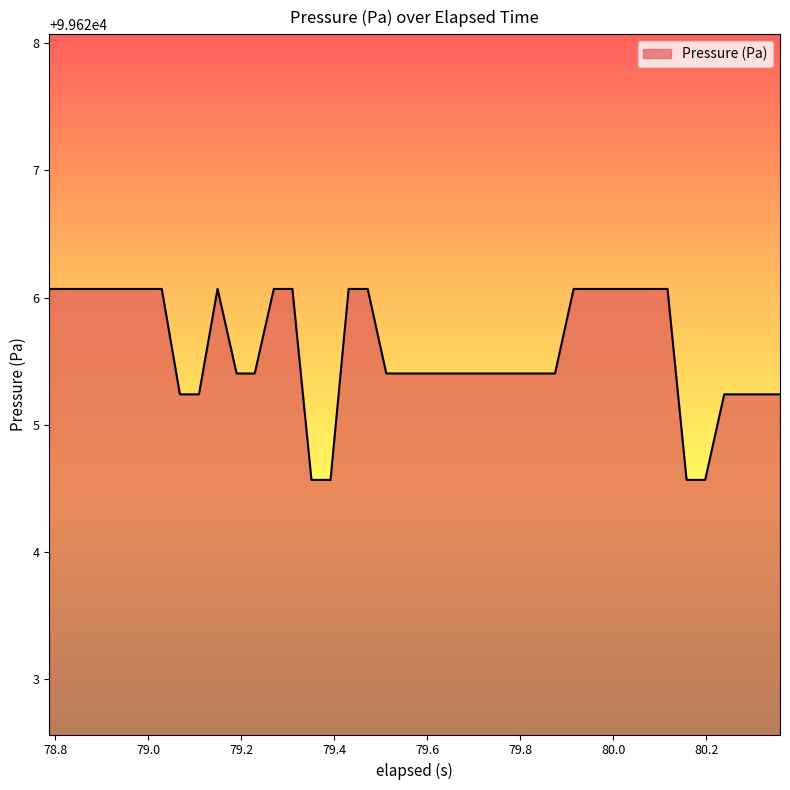

What is the greatest value displayed?

99626.1